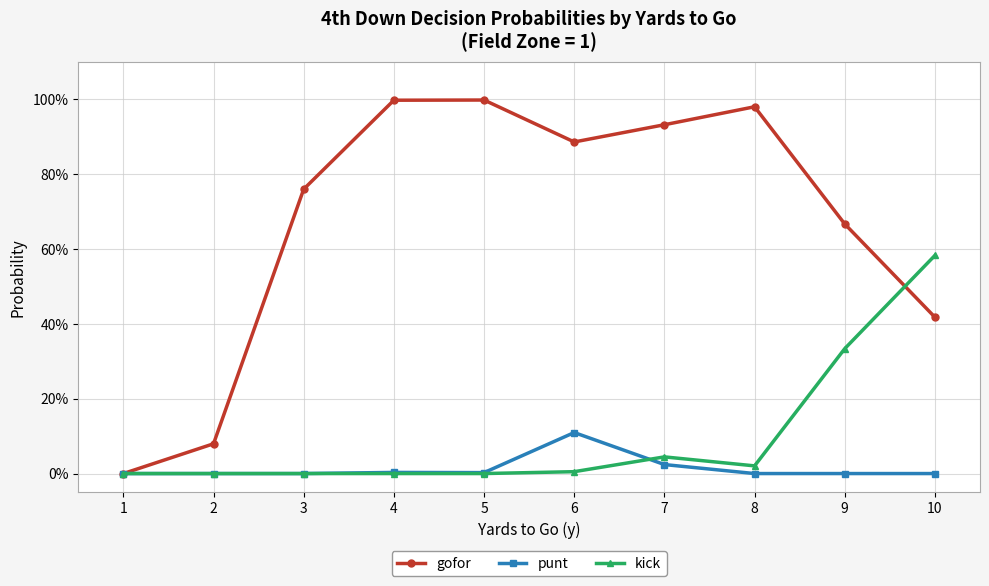

Is this an area chart (filled region under the line)?

No